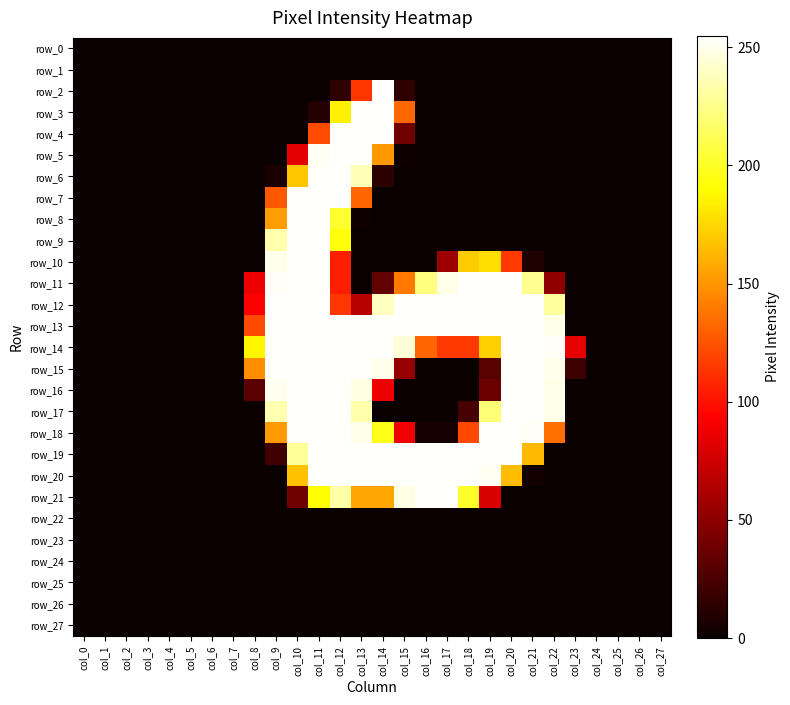

Rank the categories by row_7 value from highest to lowest.

col_10, col_11, col_12, col_13, col_9, col_0, col_1, col_2, col_3, col_4, col_5, col_6, col_7, col_8, col_14, col_15, col_16, col_17, col_18, col_19, col_20, col_21, col_22, col_23, col_24, col_25, col_26, col_27